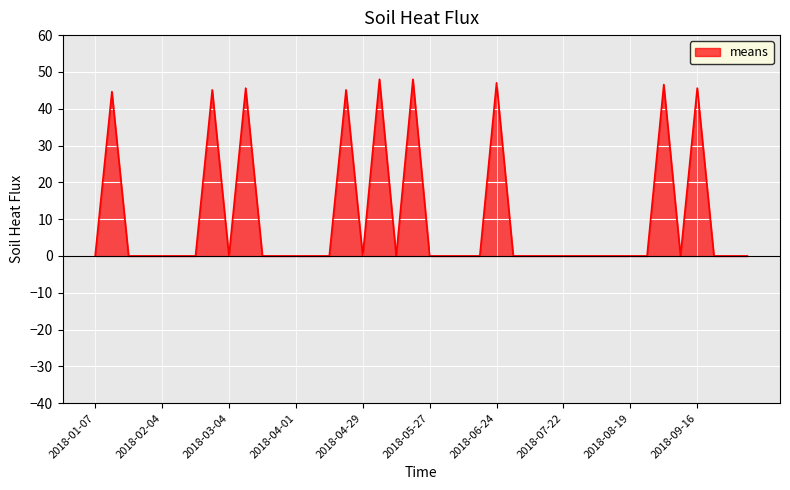

What is the maximum value shown in the chart?

48.0